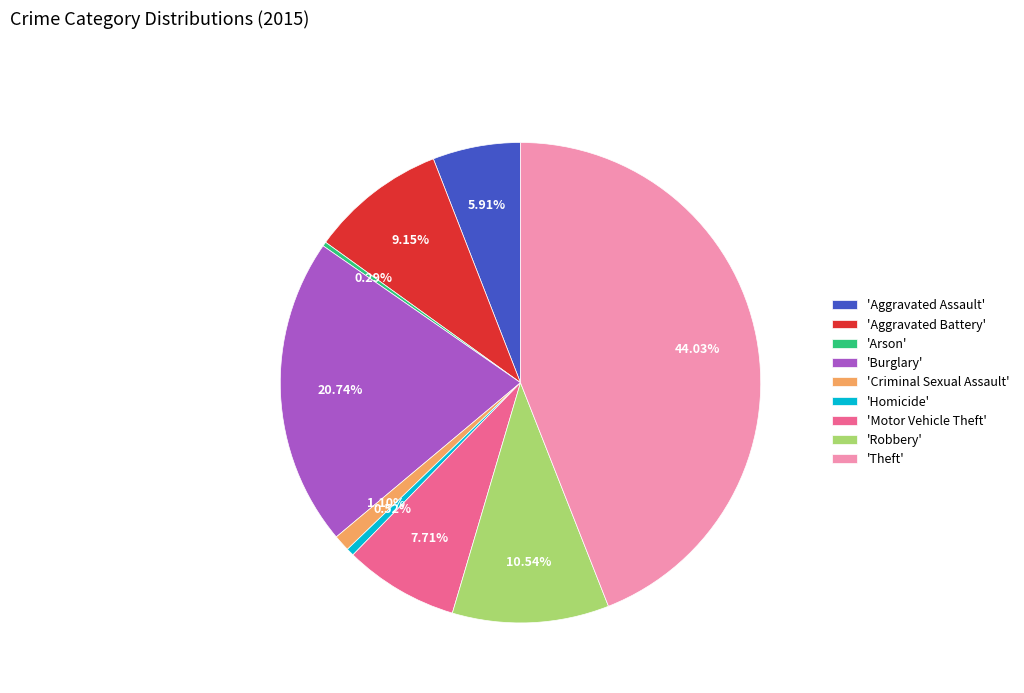

How many slices are in this pie chart?

9